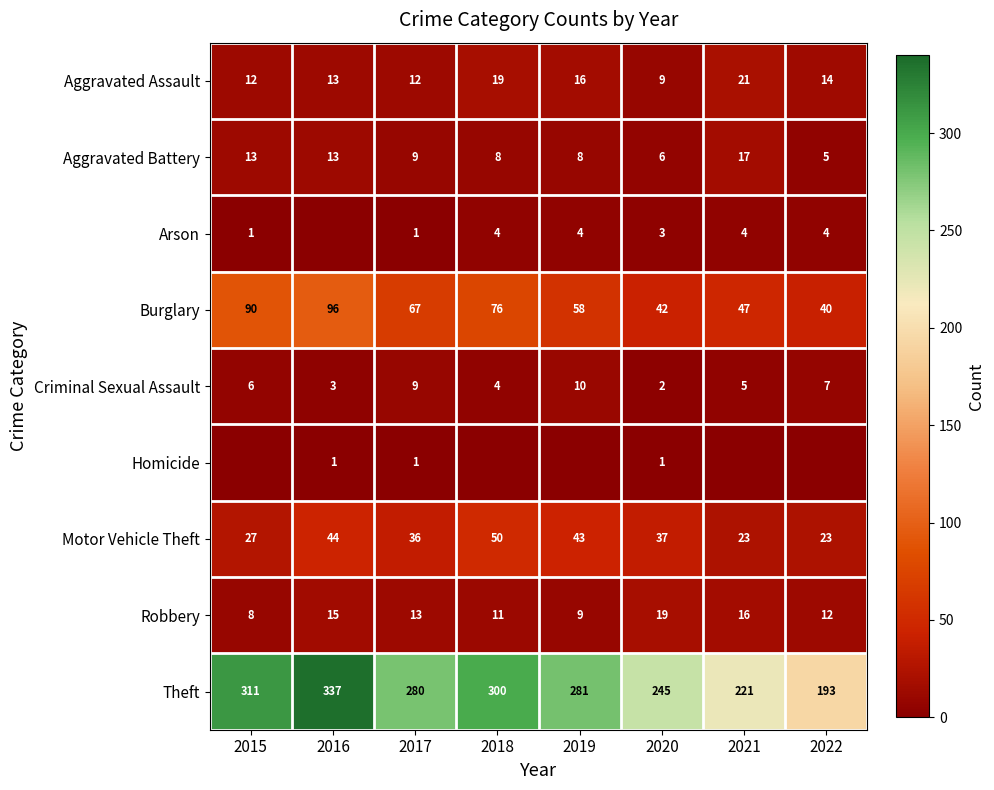

Which category has the highest value in the Theft series?

2016